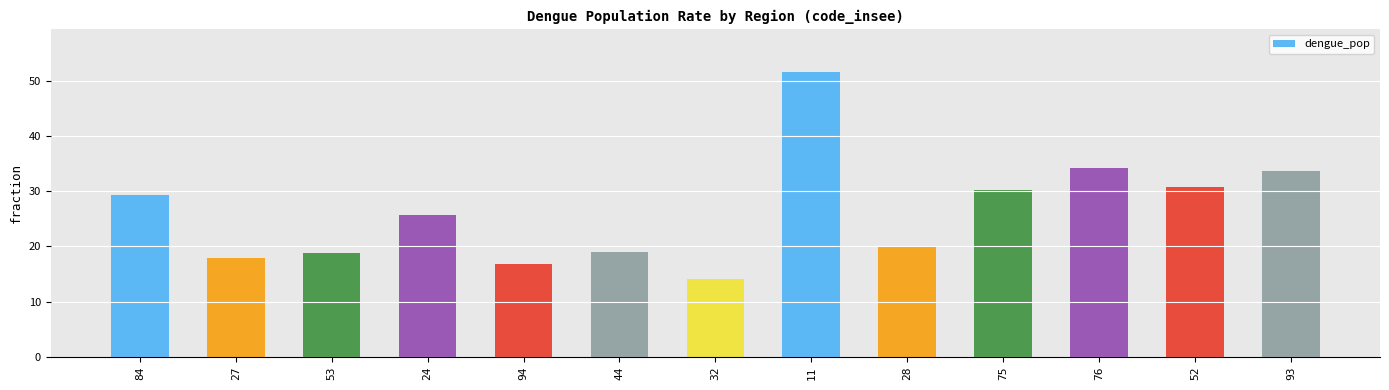

Which label corresponds to the smallest value in the chart?

32